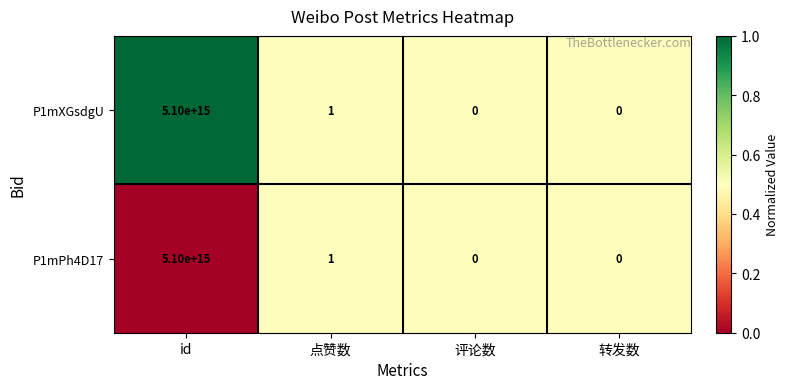

Which label corresponds to the largest value in the chart?

id